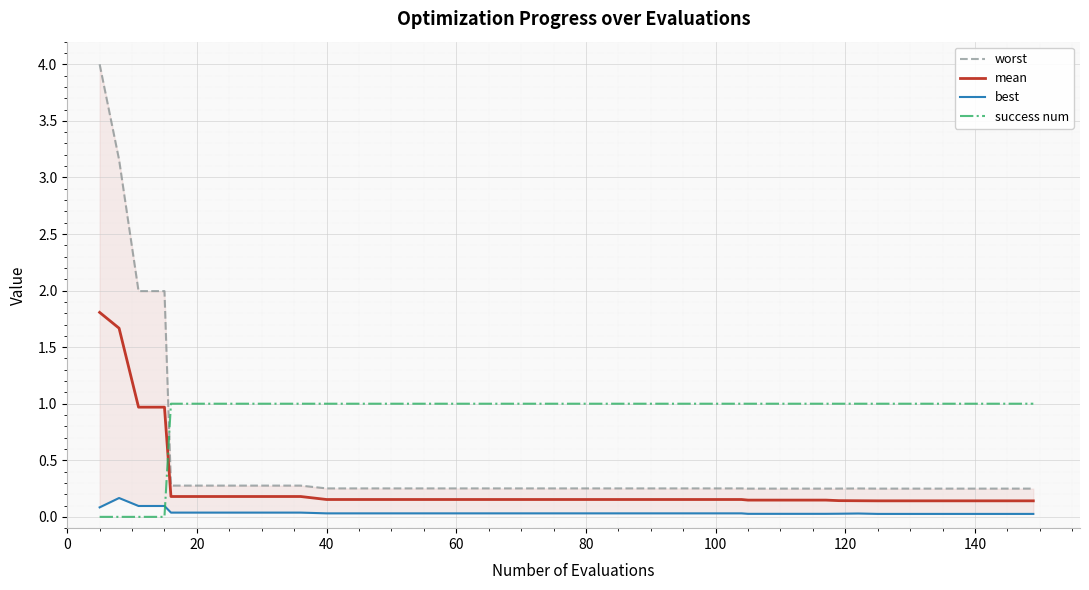

How many times do mean and success num cross each other?

1